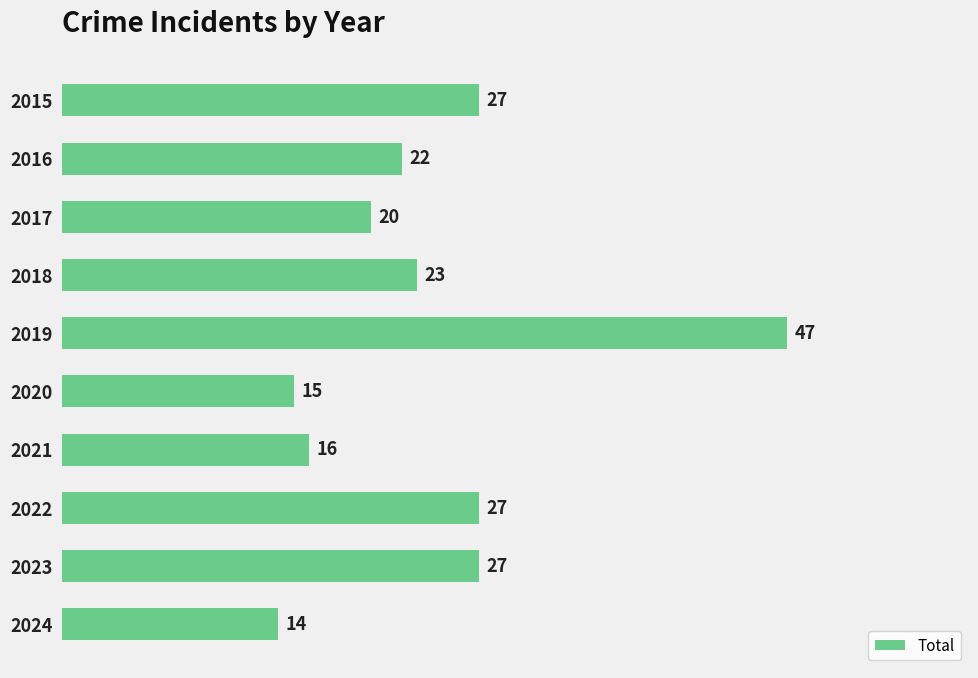

What is the value of the 10th bar from the top?

14